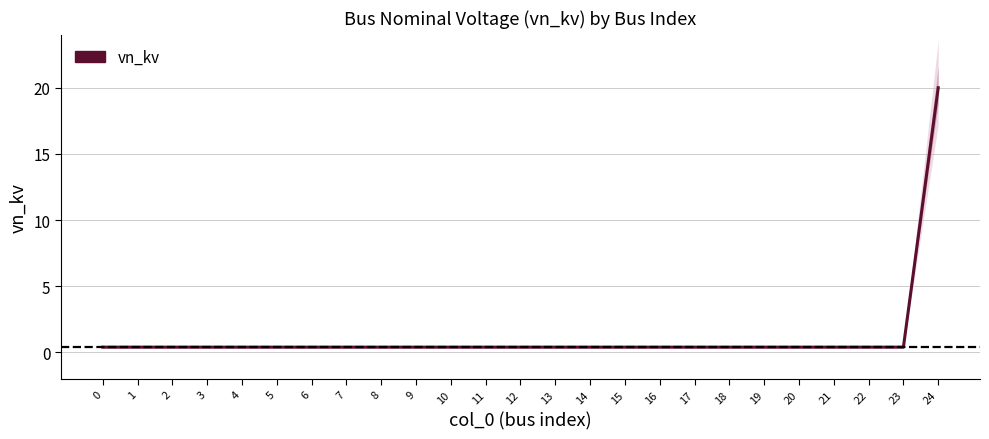

What is the value of the 25th point from the left?

20.0